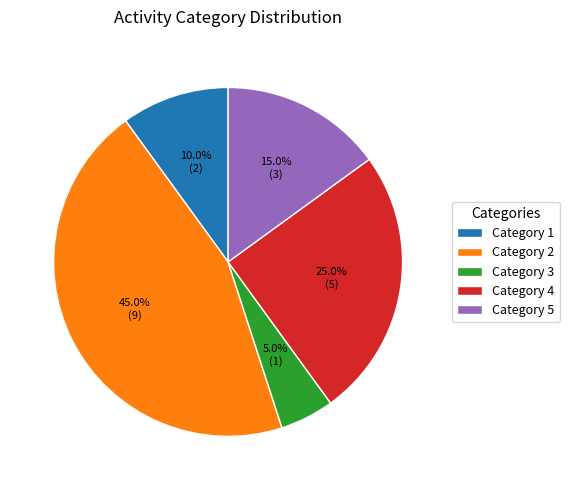

Combined, do Category 1 and Category 2 account for over 50%?

Yes